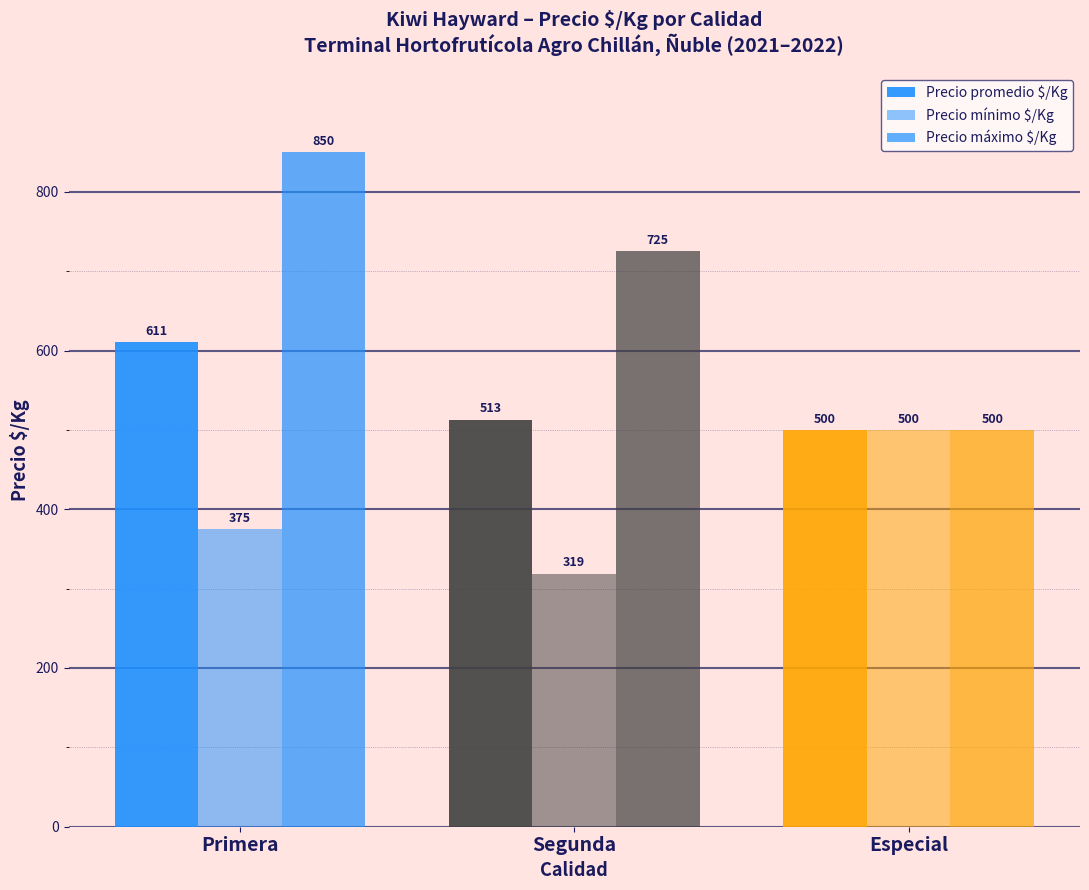

Which series changed the most between Primera and Segunda?

Precio máximo $/Kg